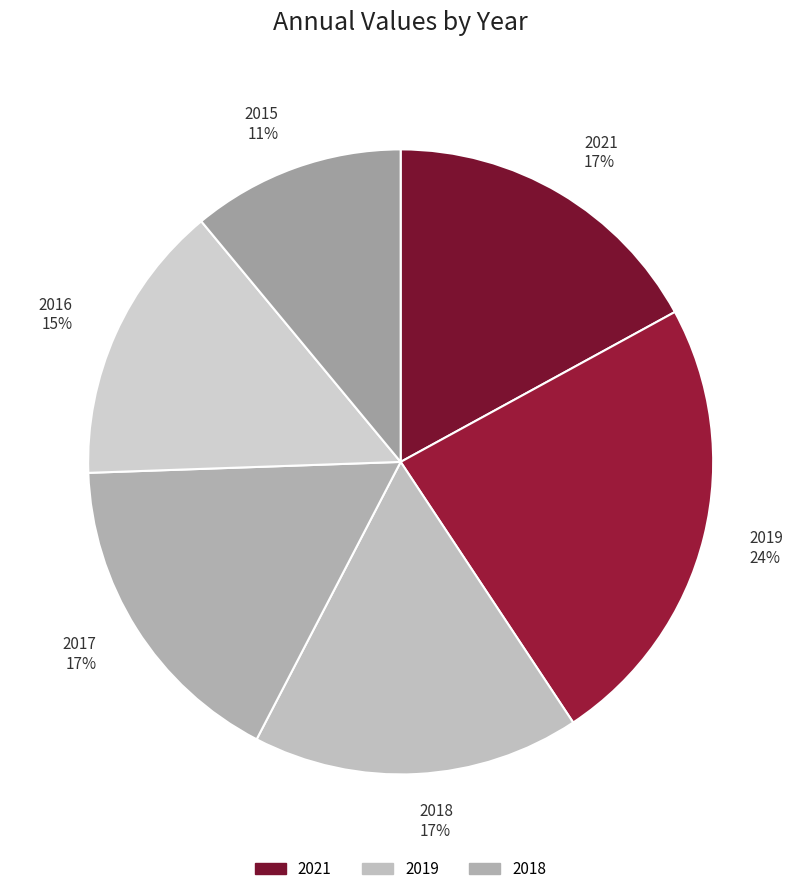

Is there a majority slice in this chart?

No